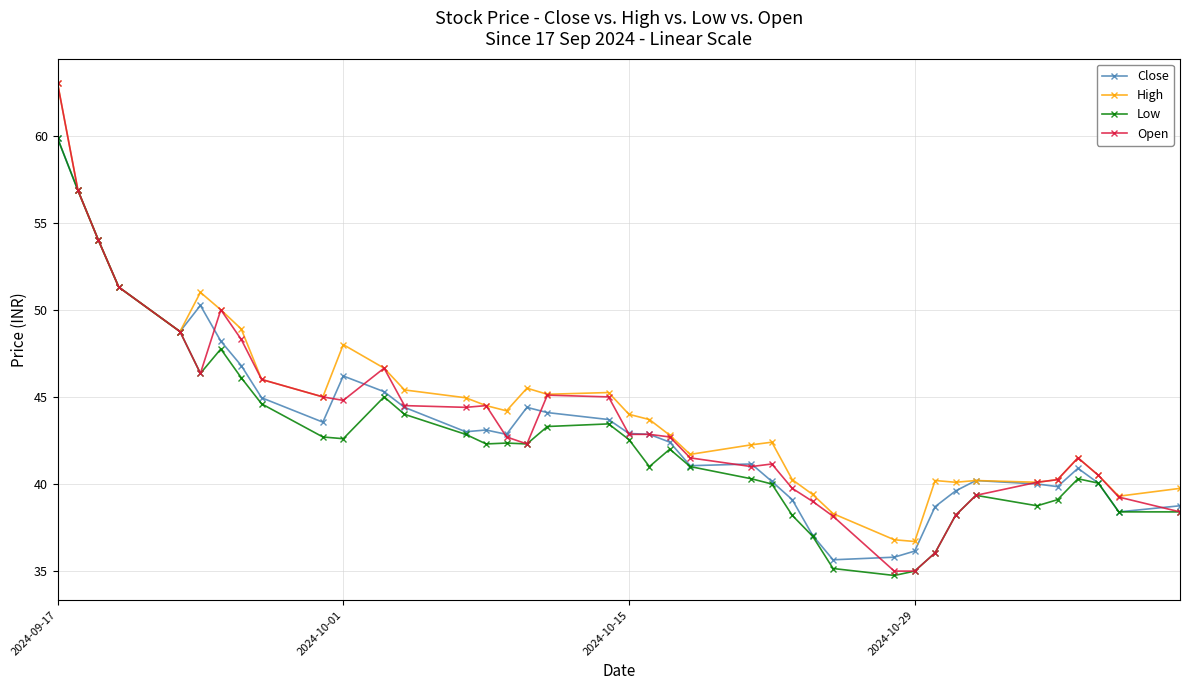

What is the value of the Open point at the 30th from the left?

35.0